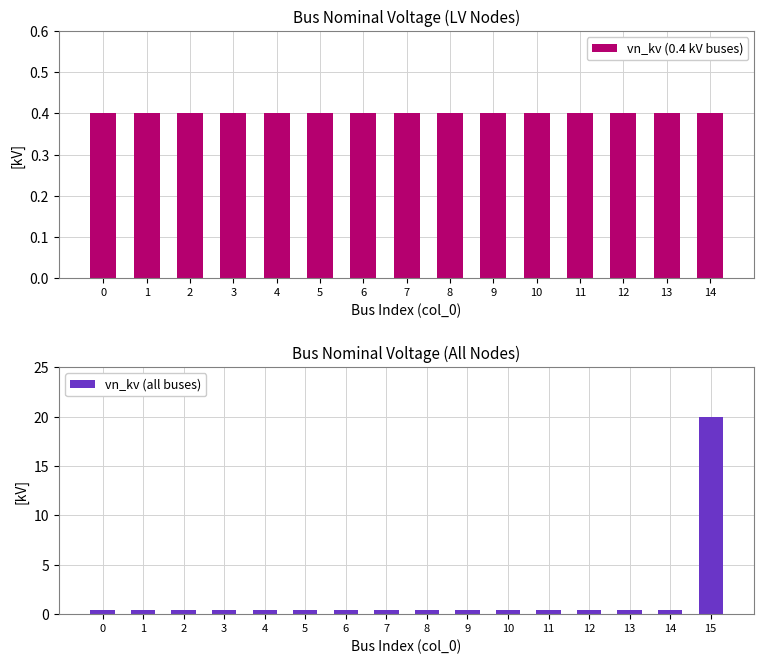

How many bars are there in total?

16